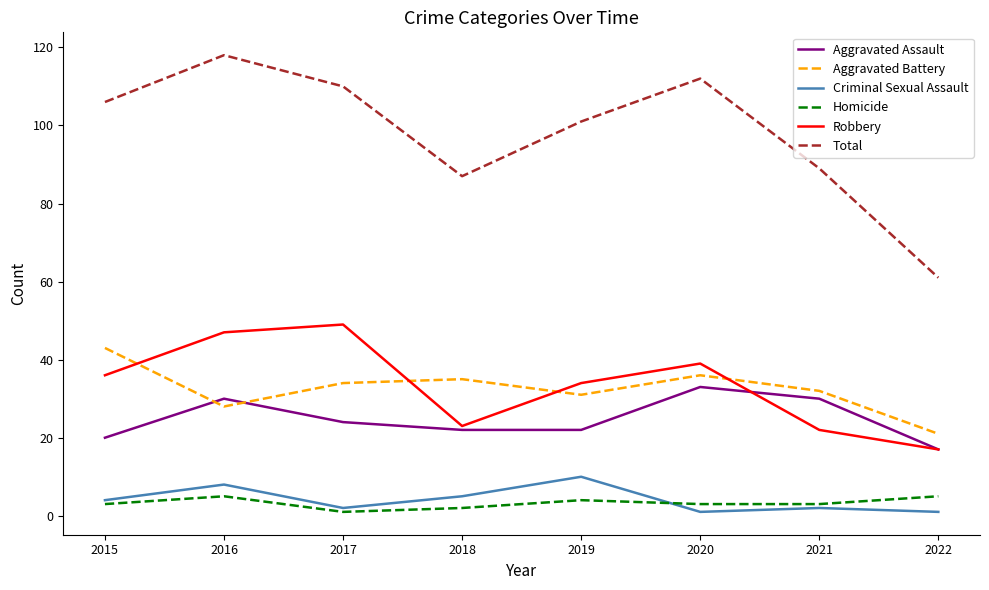

What is the difference between the maximum and minimum values in the Robbery series?

32